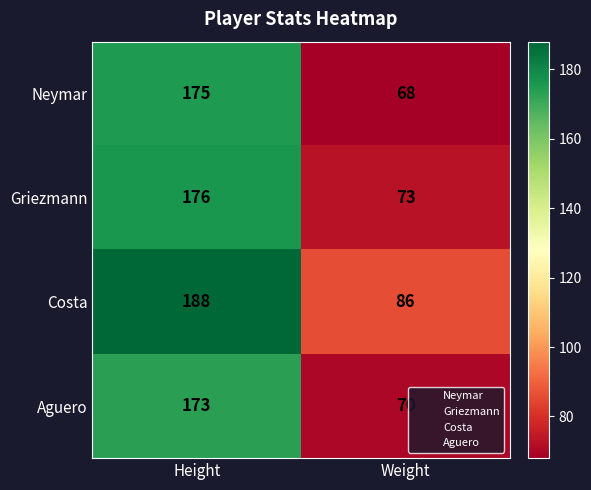

At how many categories does at least one series exceed 175?

1